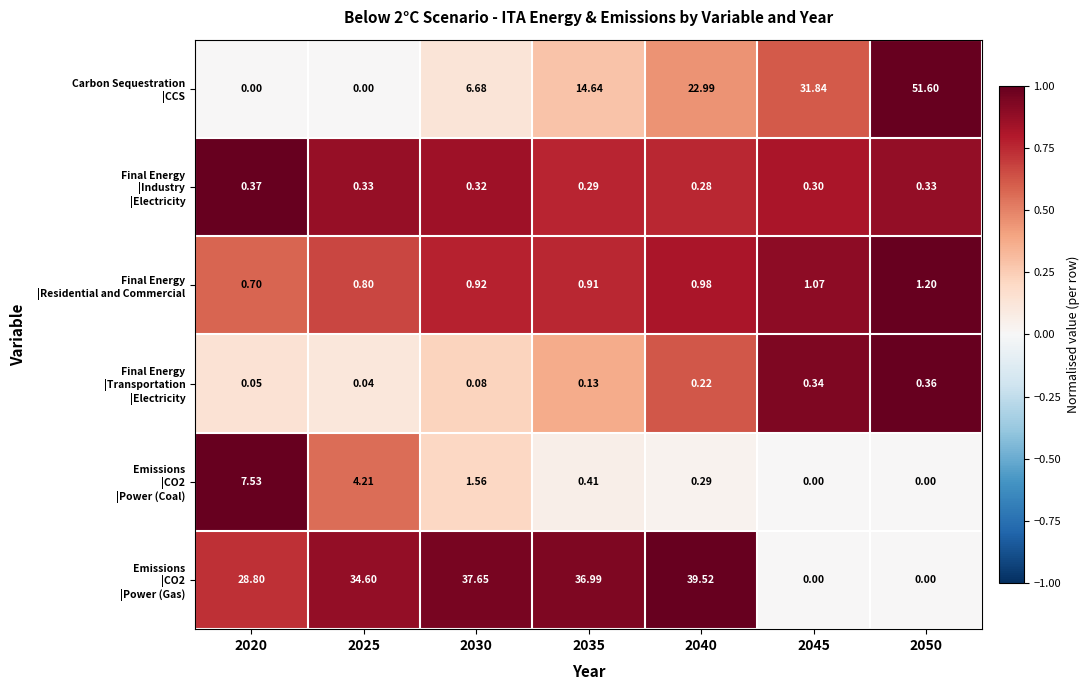

What is the maximum value shown in the chart?

51.6